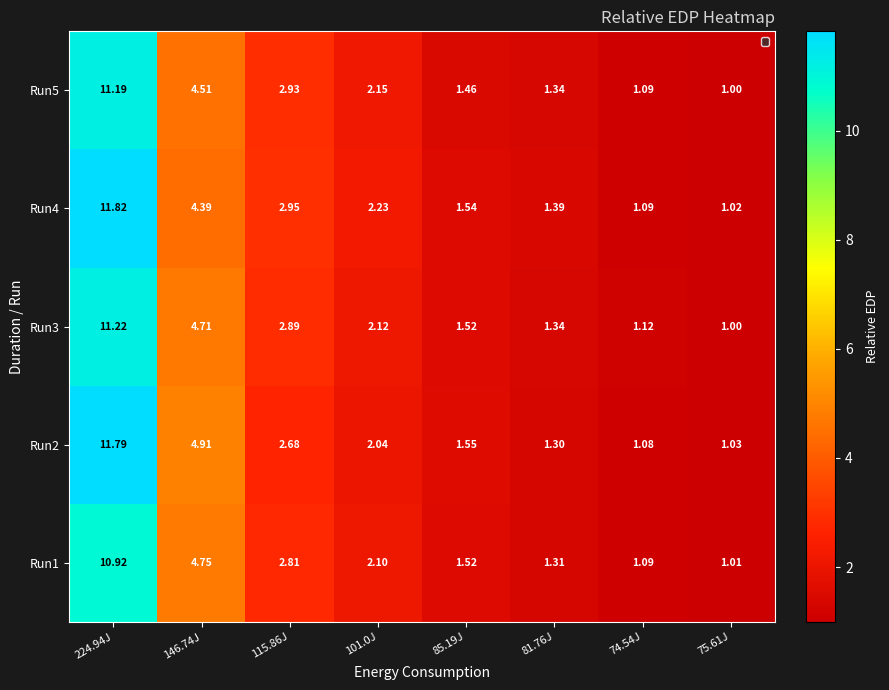

Is the value of Run3 at 74.54J greater than the value of Run5 at 74.54J?

Yes